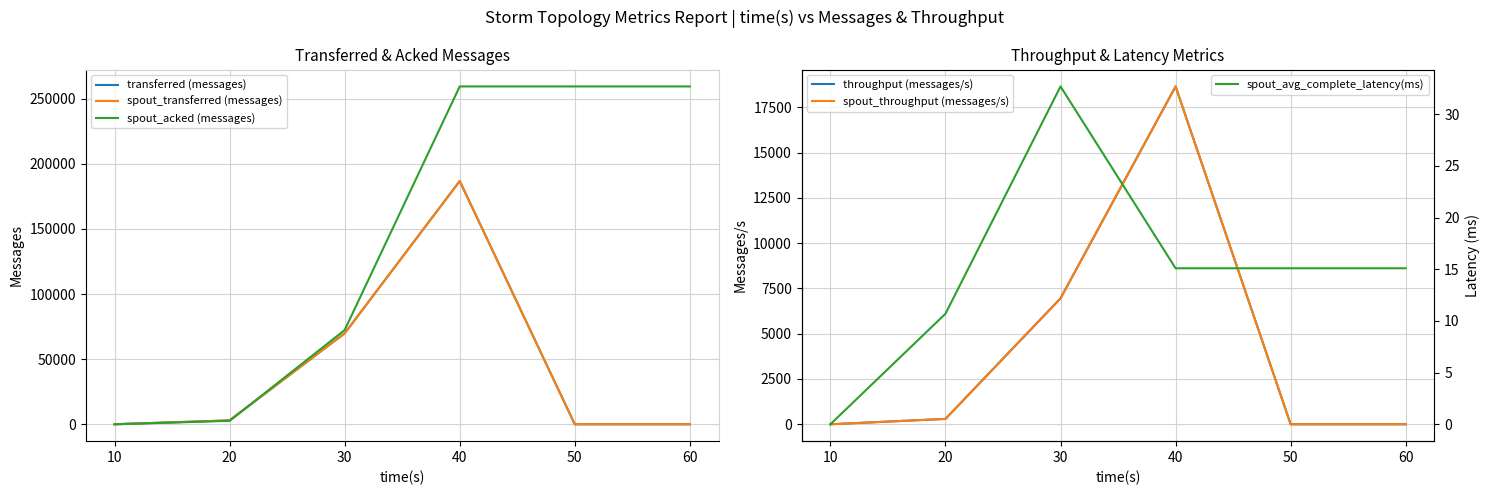

What is the greatest value displayed?

259480.0